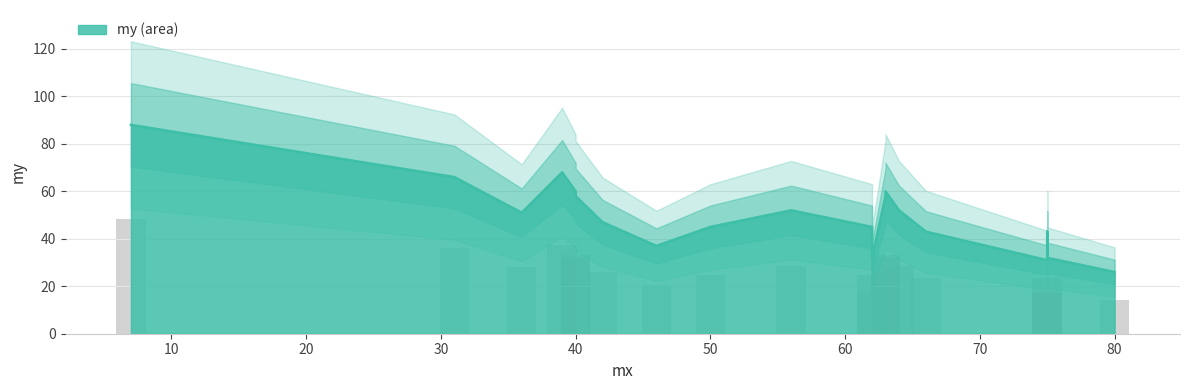

What is the difference between the second highest and minimum values?

42